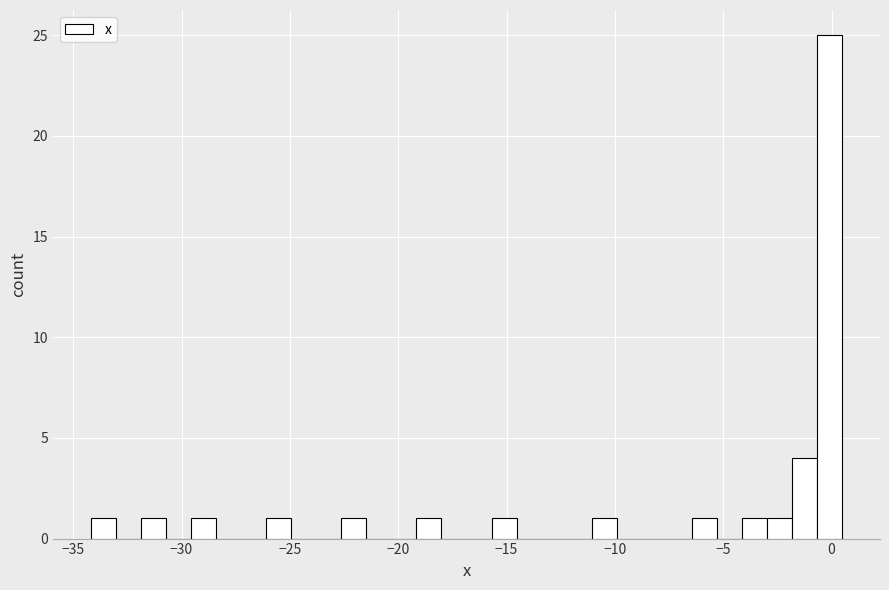

Around what value on the x-axis is the tallest bar? Give the approximate position of its centre, as read against the axis.

0.0